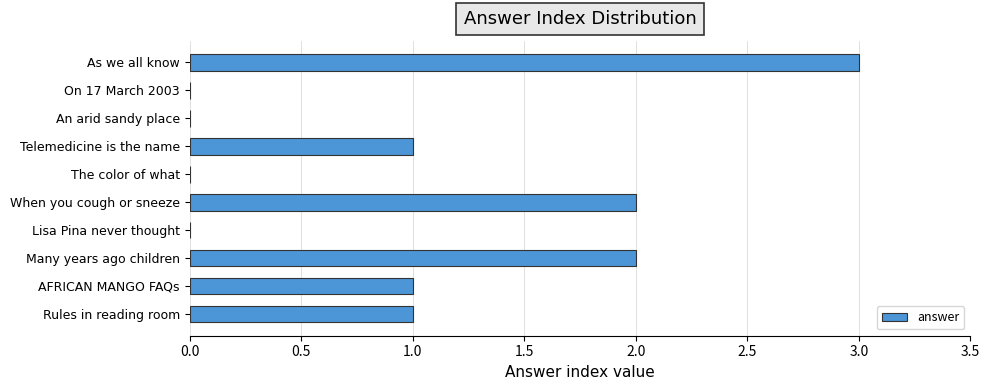

How many series are shown in this chart?

1